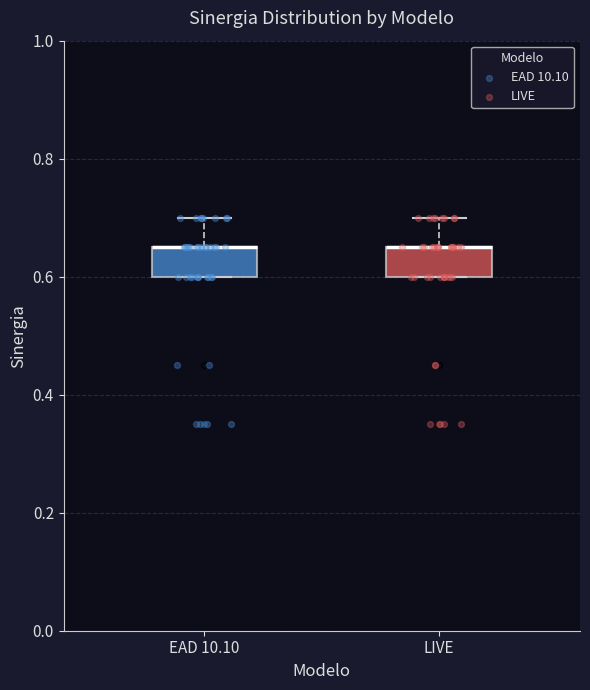

Reading left to right, transcribe this box plot: for each box, give where its median line is, the range the box spans, and where its two whiskers end, as read against the y-axis. The values are not printed on the chart, so give them approximately, as read against the axis.

EAD 10.10: median 0.66 (drawn on the box's upper edge), box 0.60 to 0.66, whiskers 0.60 to 0.70
LIVE: median 0.66 (drawn on the box's upper edge), box 0.60 to 0.66, whiskers 0.60 to 0.70